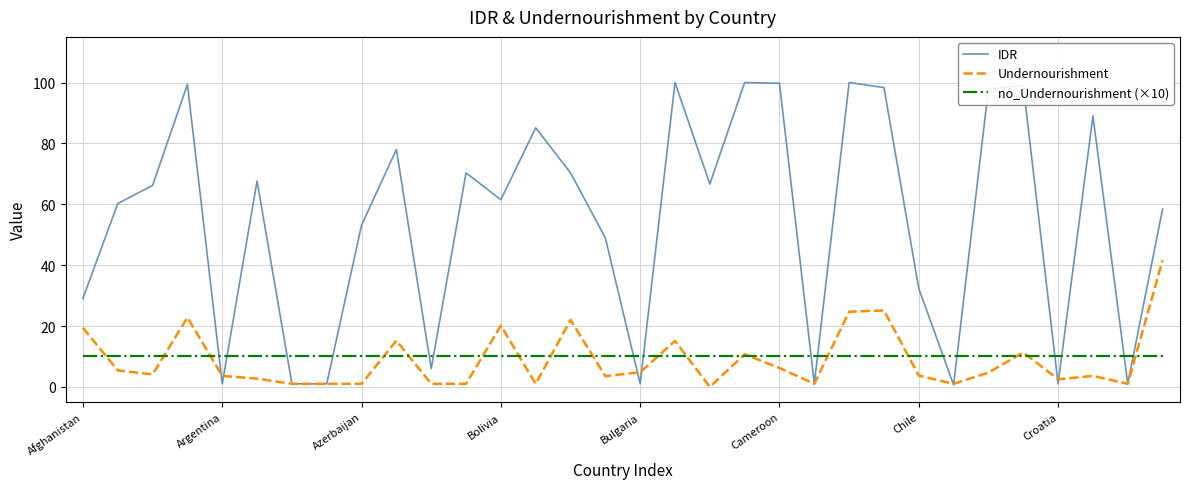

Which series has the largest range (max minus min)?

IDR